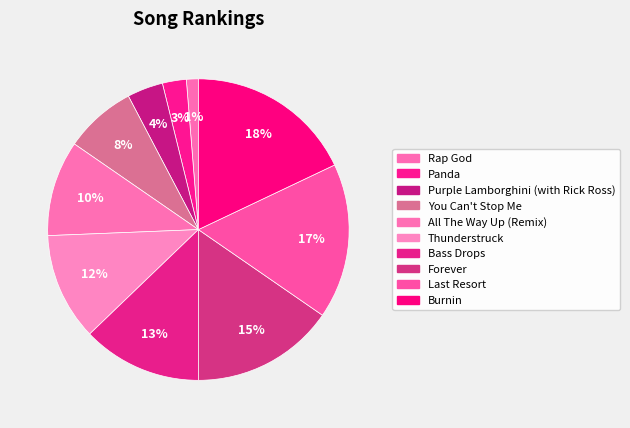

Does any single category account for the majority?

No